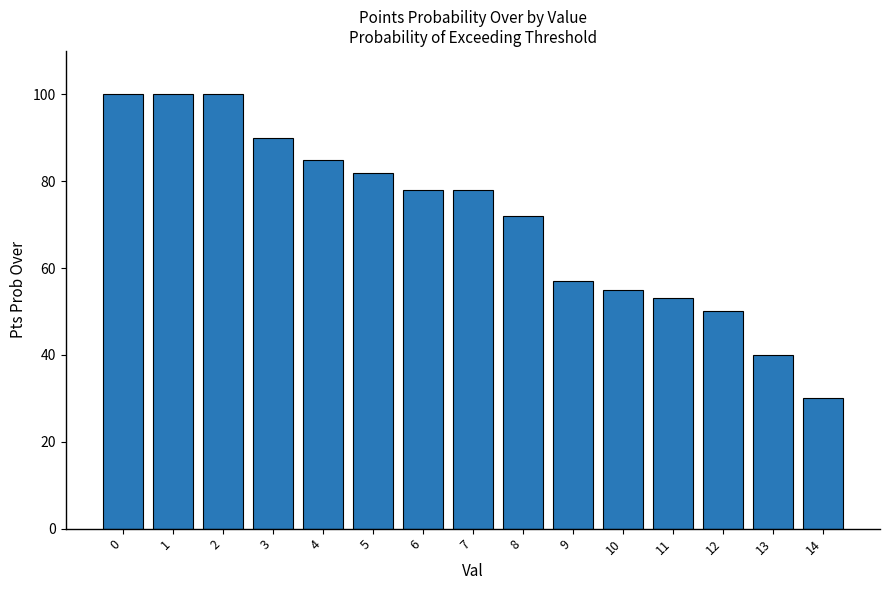

Are the bars grouped side by side (vs. stacked)?

No